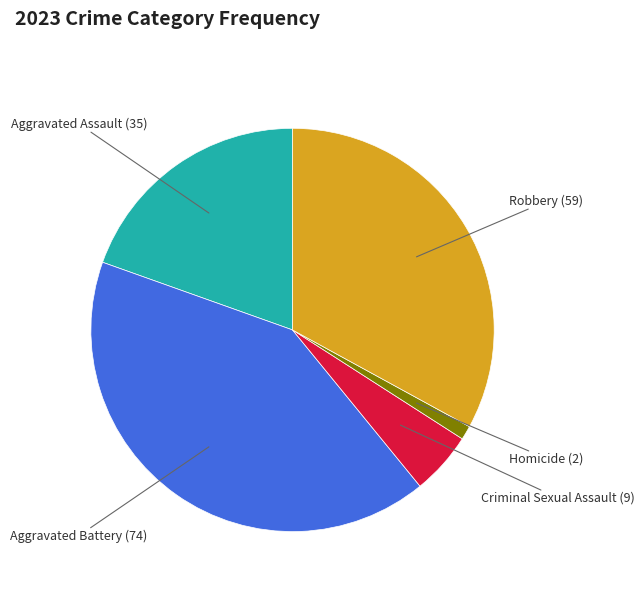

Is there a majority slice in this chart?

No